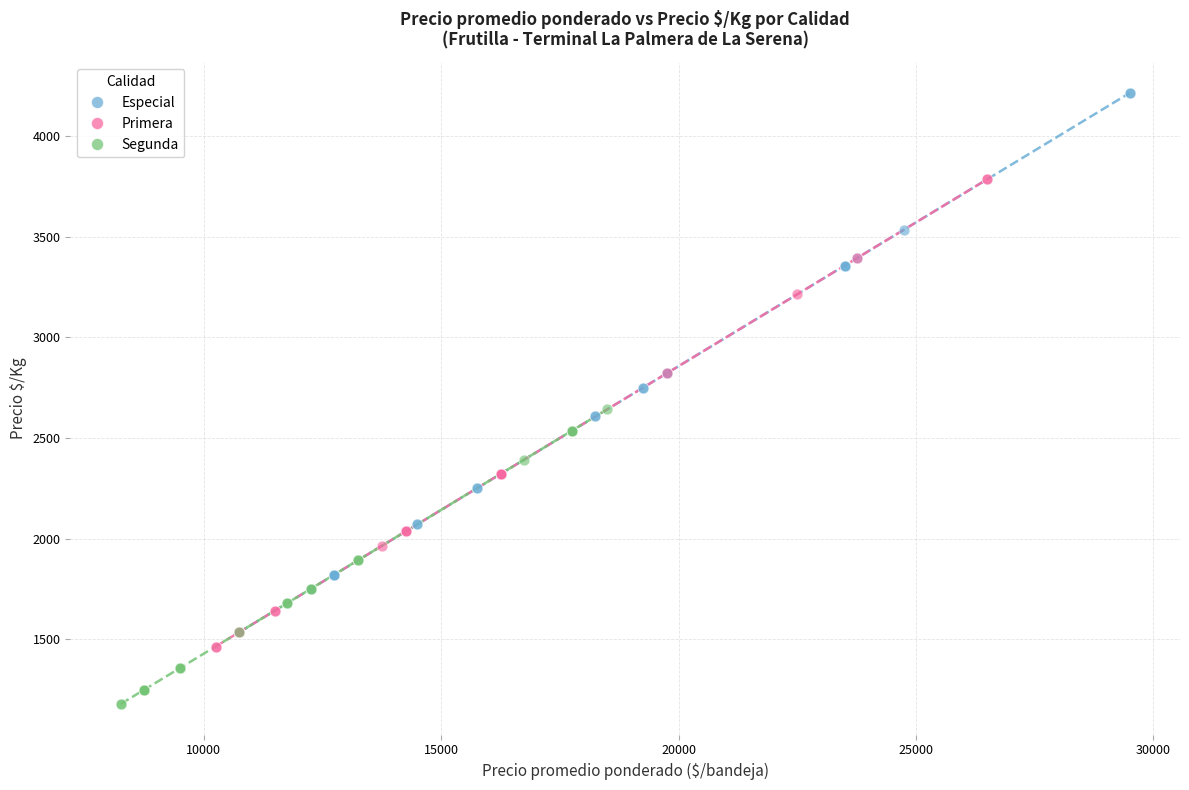

Which series reaches the maximum Y coordinate?

Especial